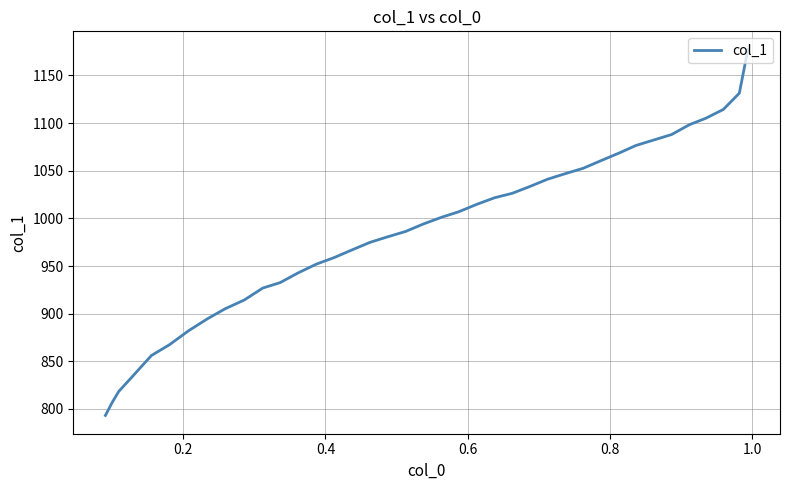

How many lines are shown in the chart?

1